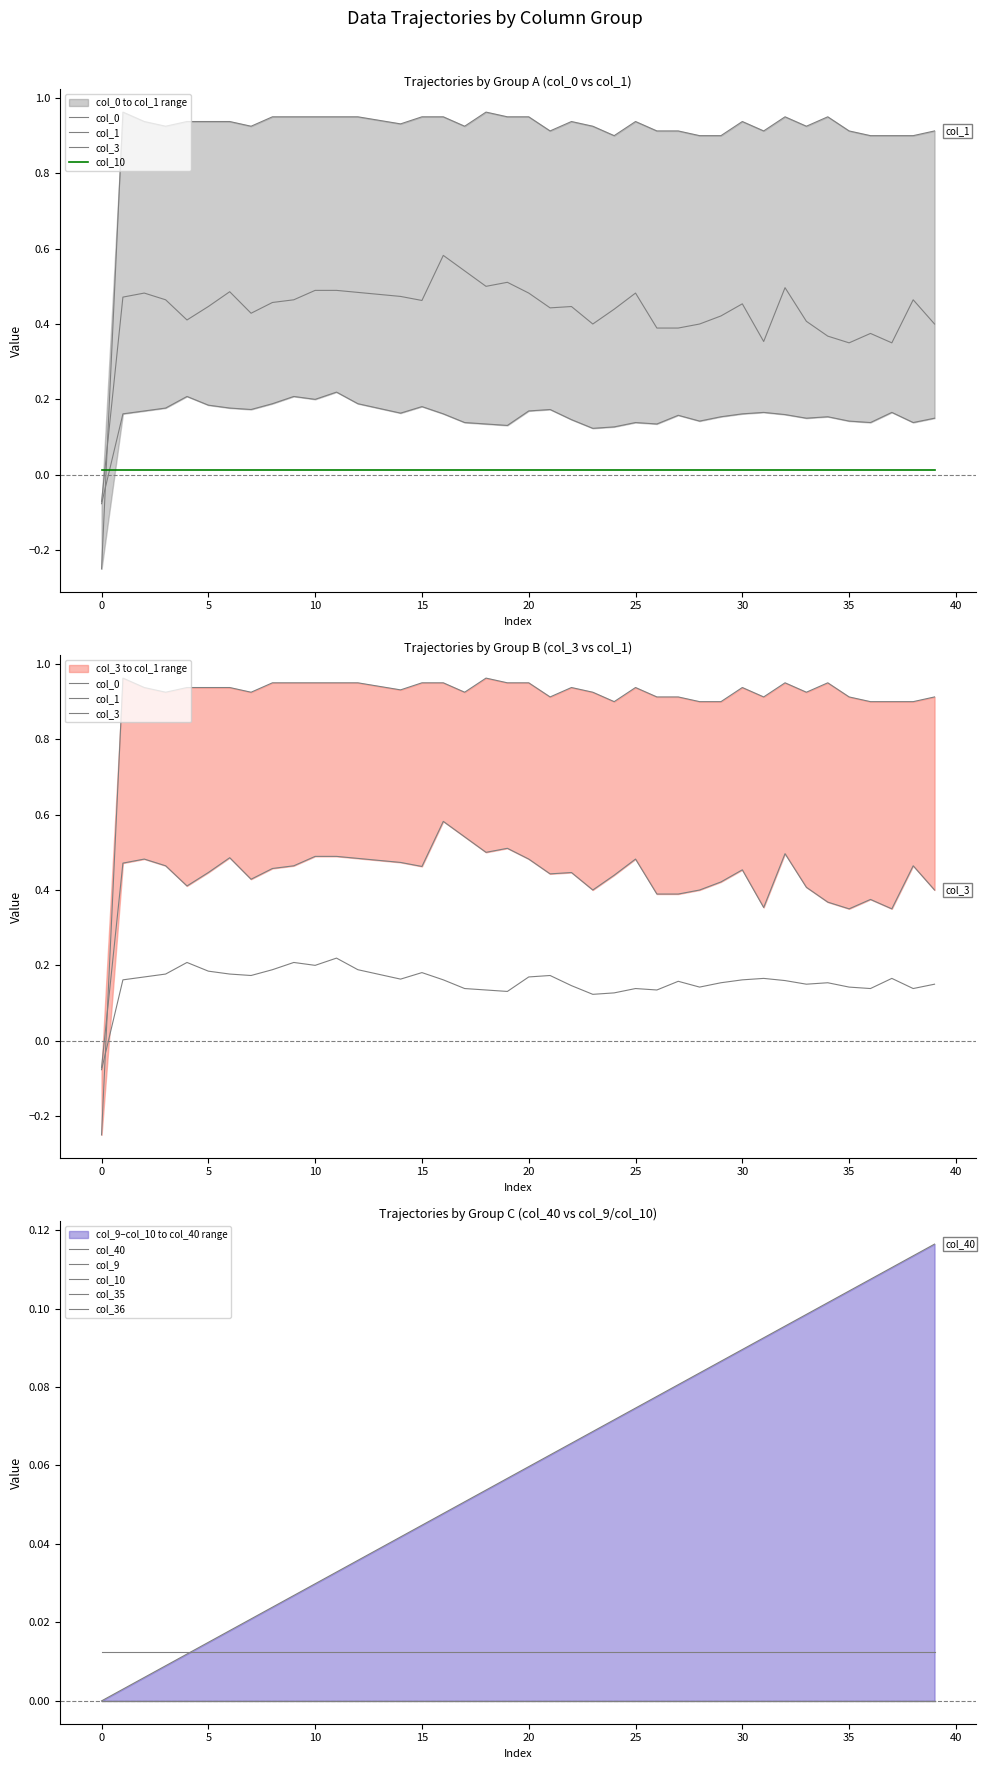

How many categories are shown in the chart?

40